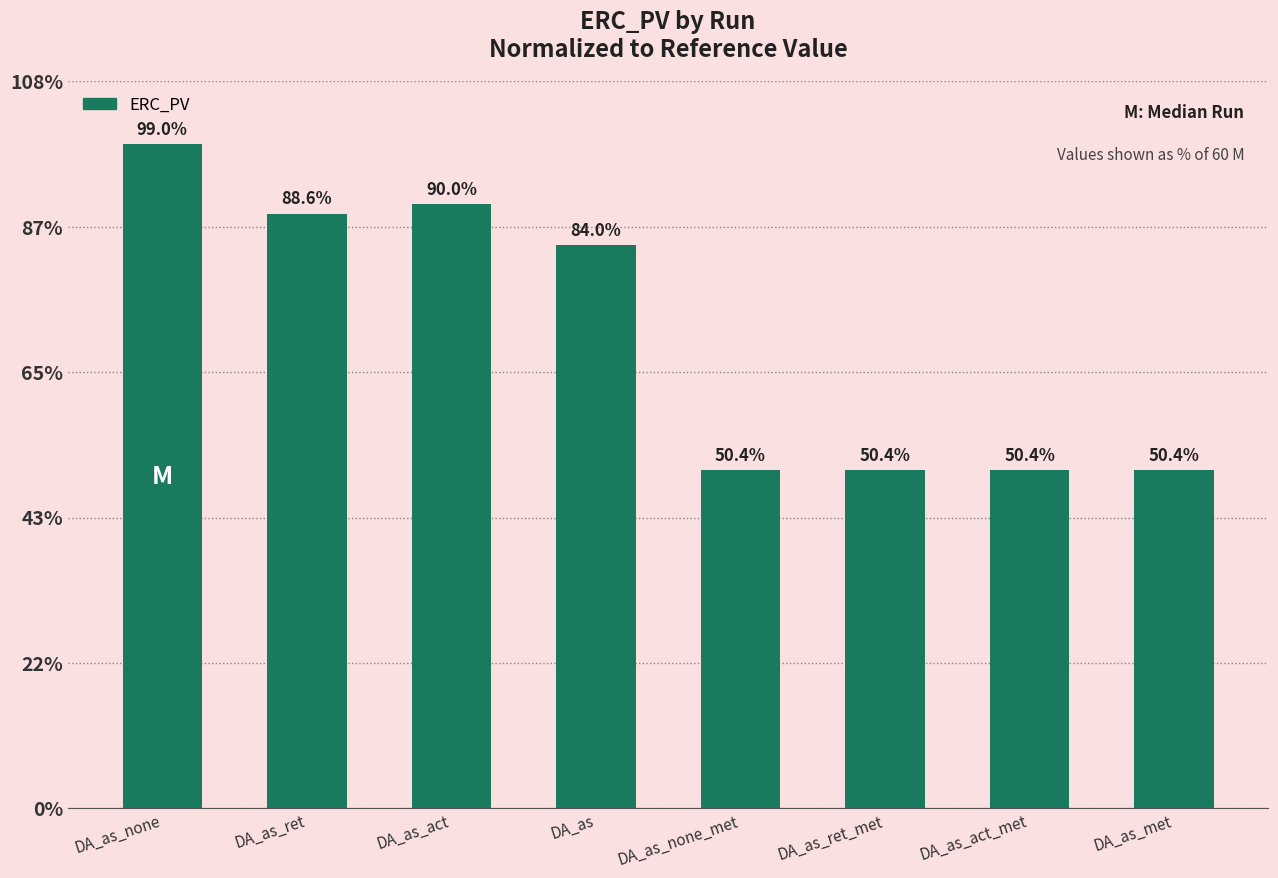

What is the label of the 1st bar from the left?

DA_as_none